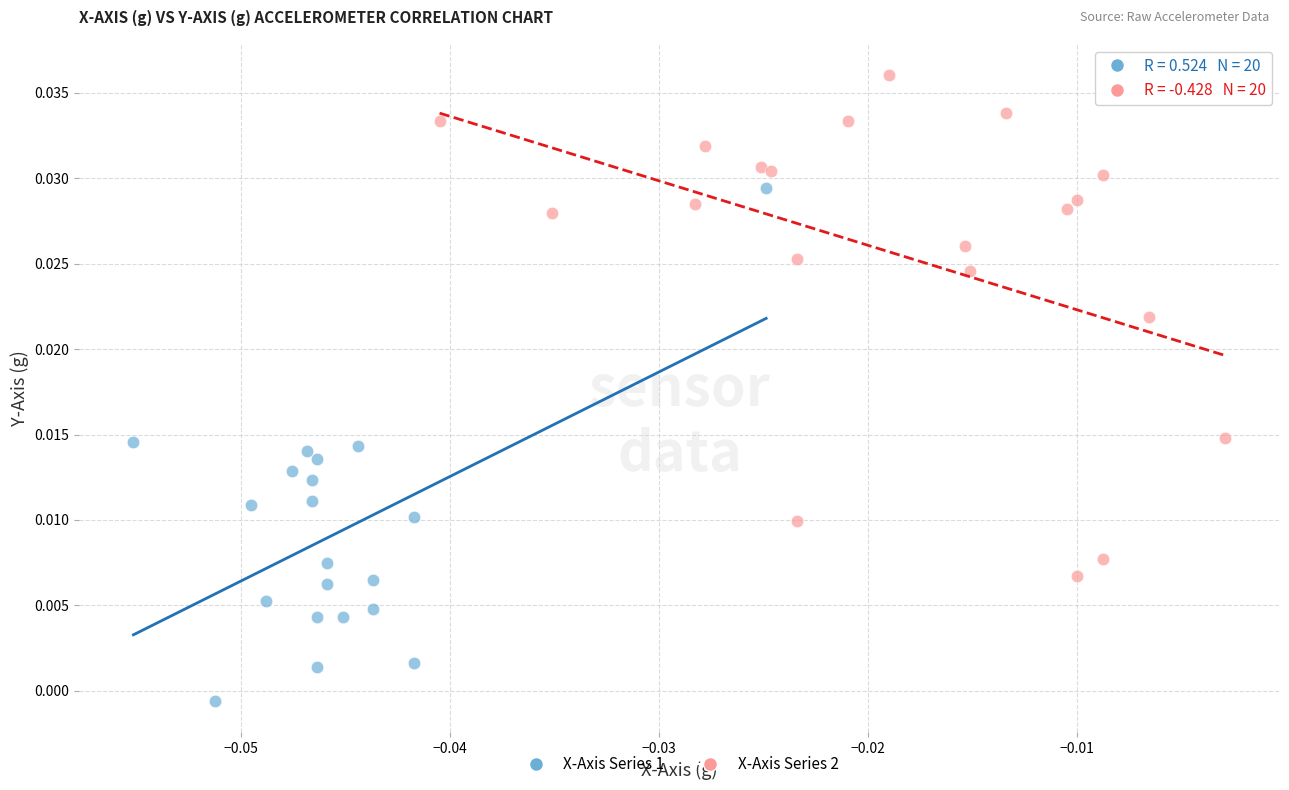

Which series reaches the minimum Y coordinate?

X-Axis Series 1